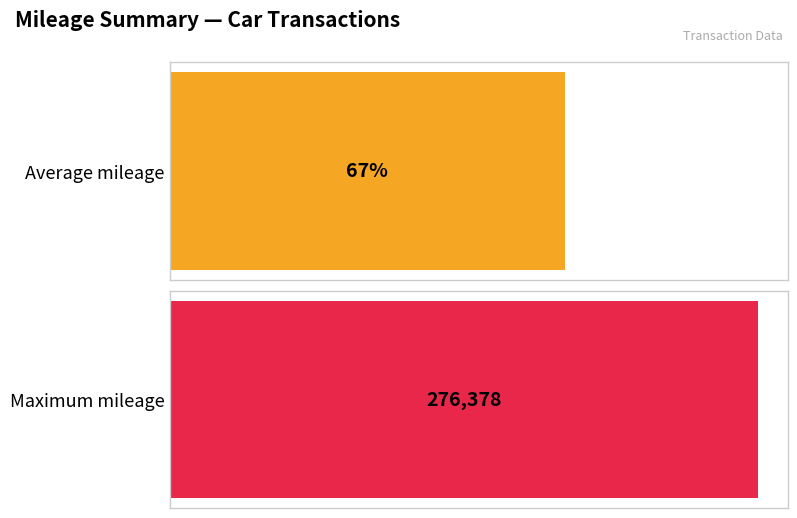

What is the average value?

185610